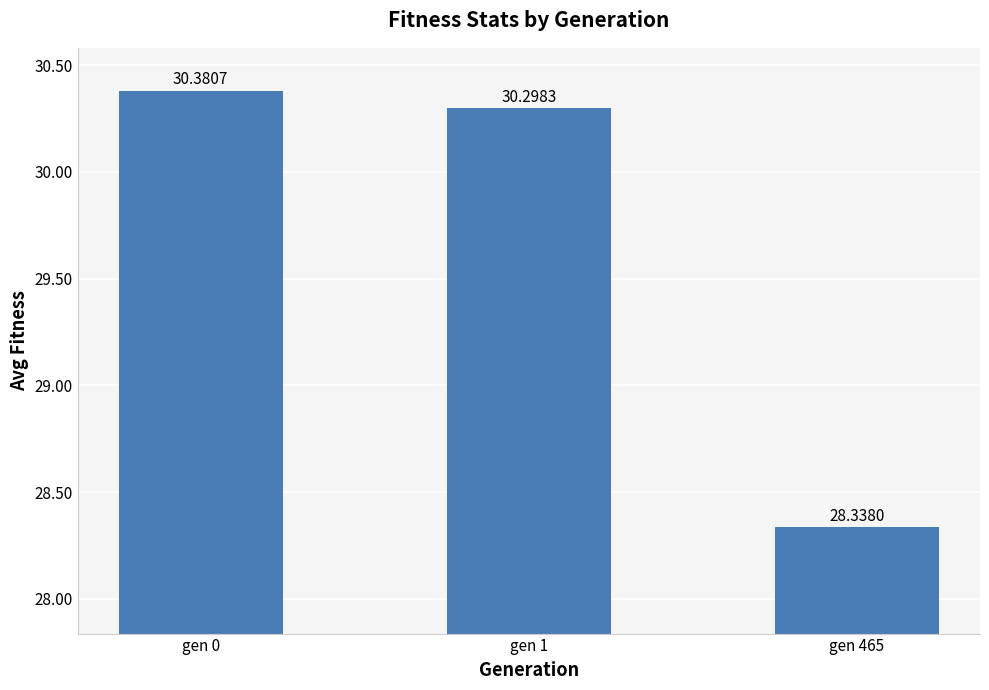

What is the smallest value displayed?

28.3